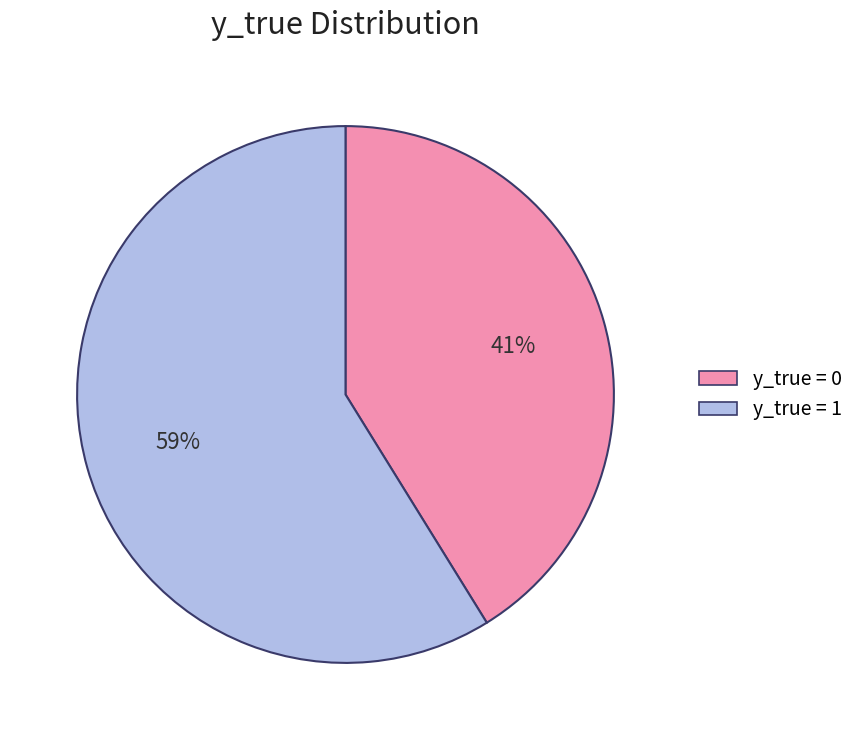

Rank the categories by value from highest to lowest.

y_true = 1, y_true = 0